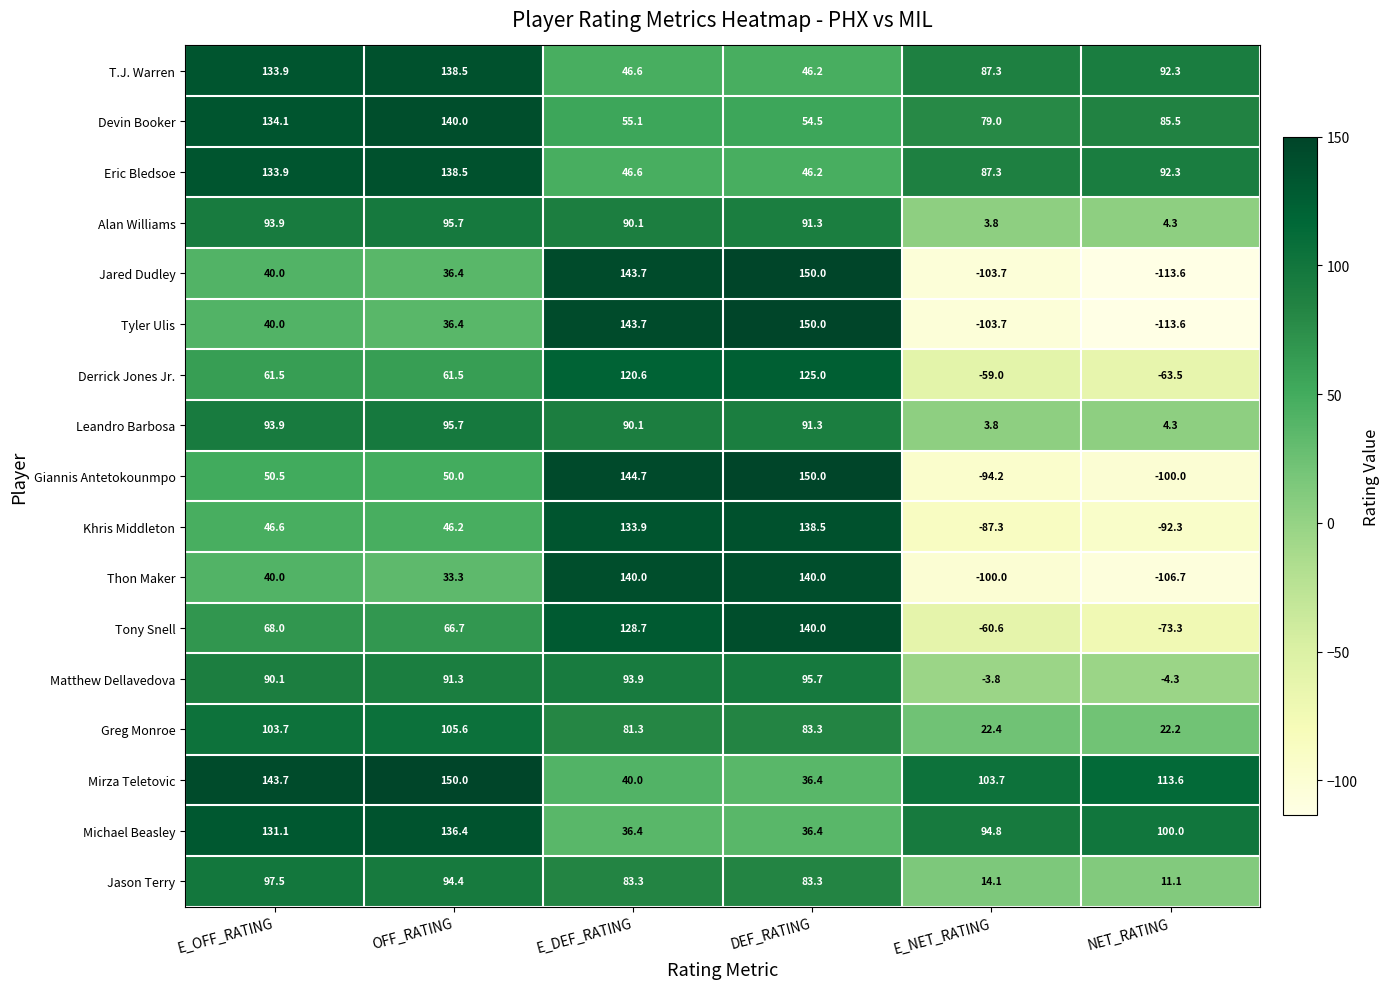

At which category does the chart reach its minimum across all series?

NET_RATING